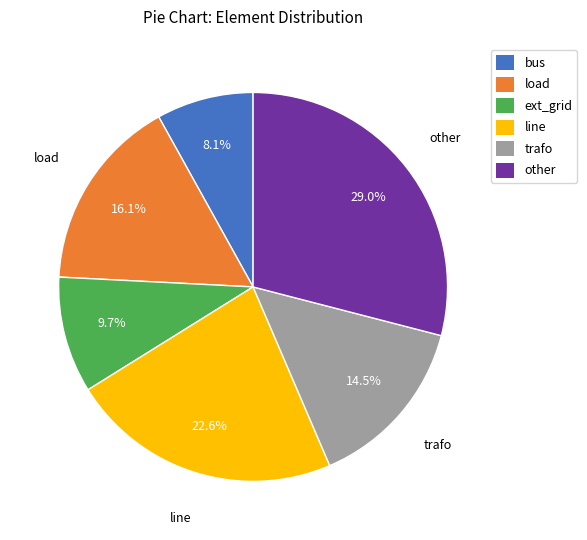

Do load and bus together represent more than half of the pie?

No